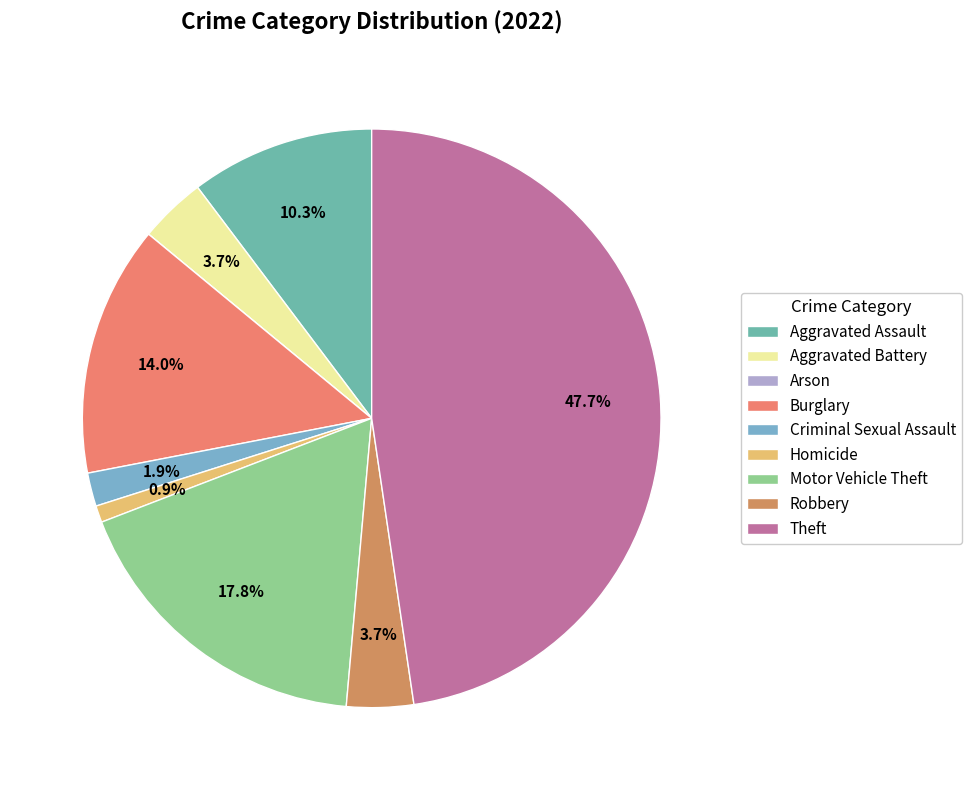

To the nearest percent, what is the average slice percentage?

11%